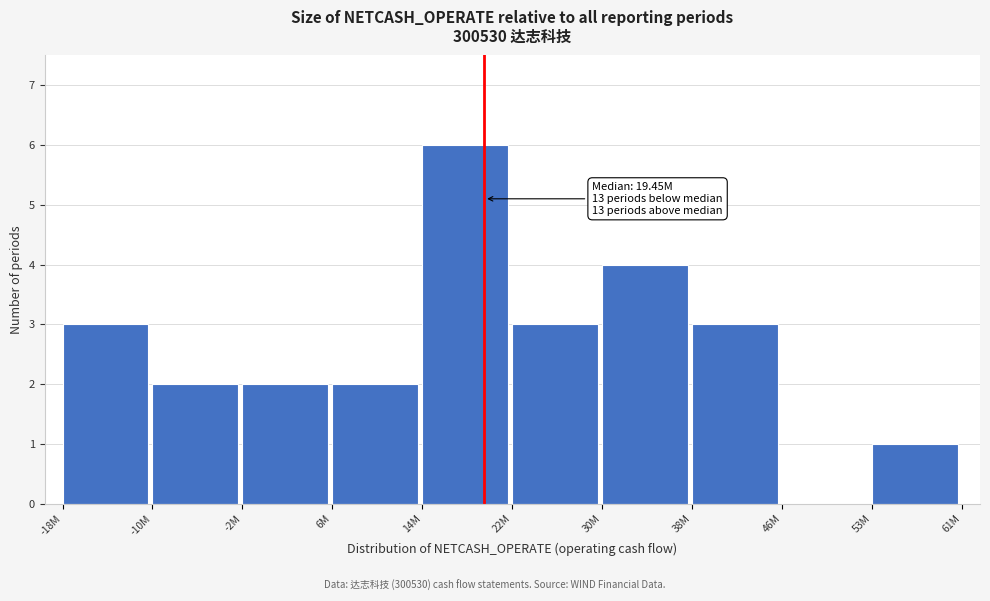

Reading right to left, transcribe all the data shown in this chart.

53M=1	46M=0	38M=3	30M=4	22M=3	14M=6	6M=2	-2M=2	-10M=2	-18M=3